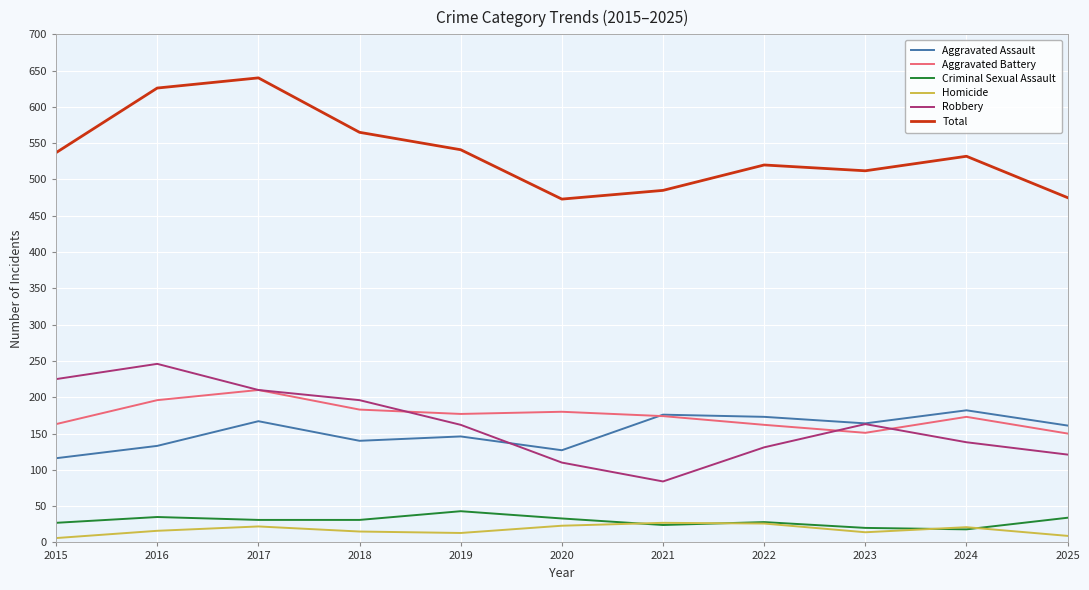

What is the maximum value for Criminal Sexual Assault?

43